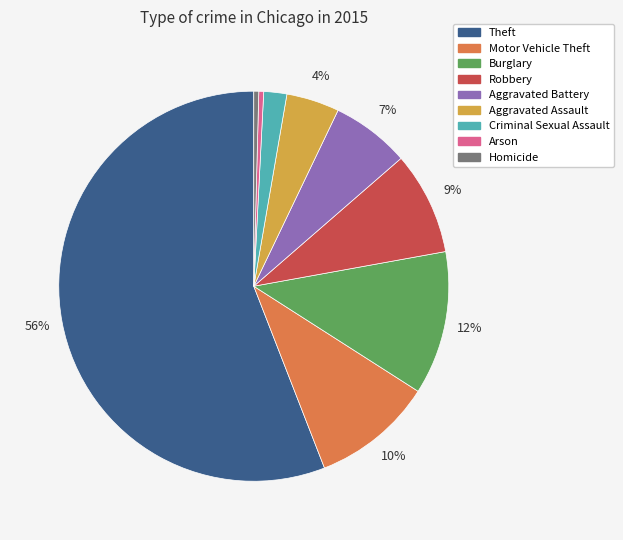

The Aggravated Assault slice represents 4% of the pie. True or false?

True